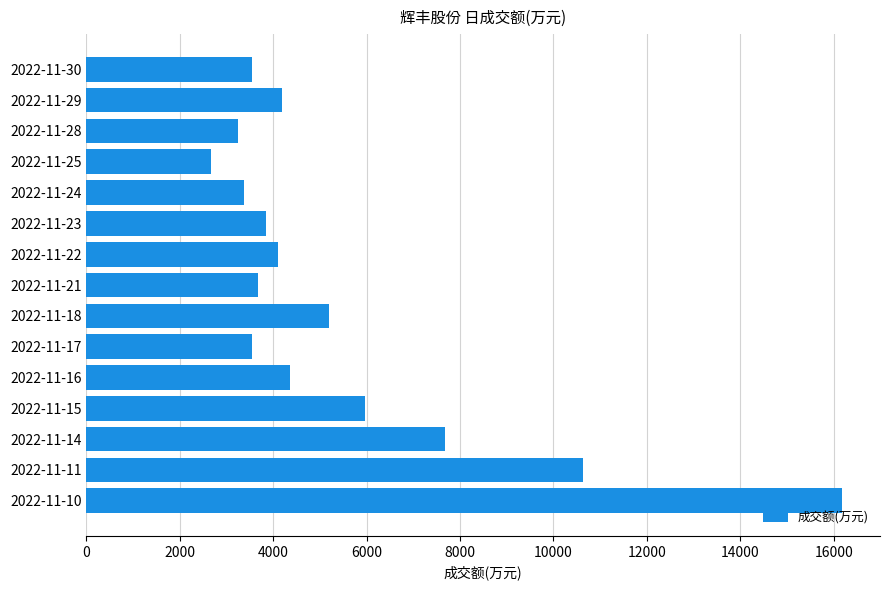

At which category does the chart reach its minimum across all series?

2022-11-25